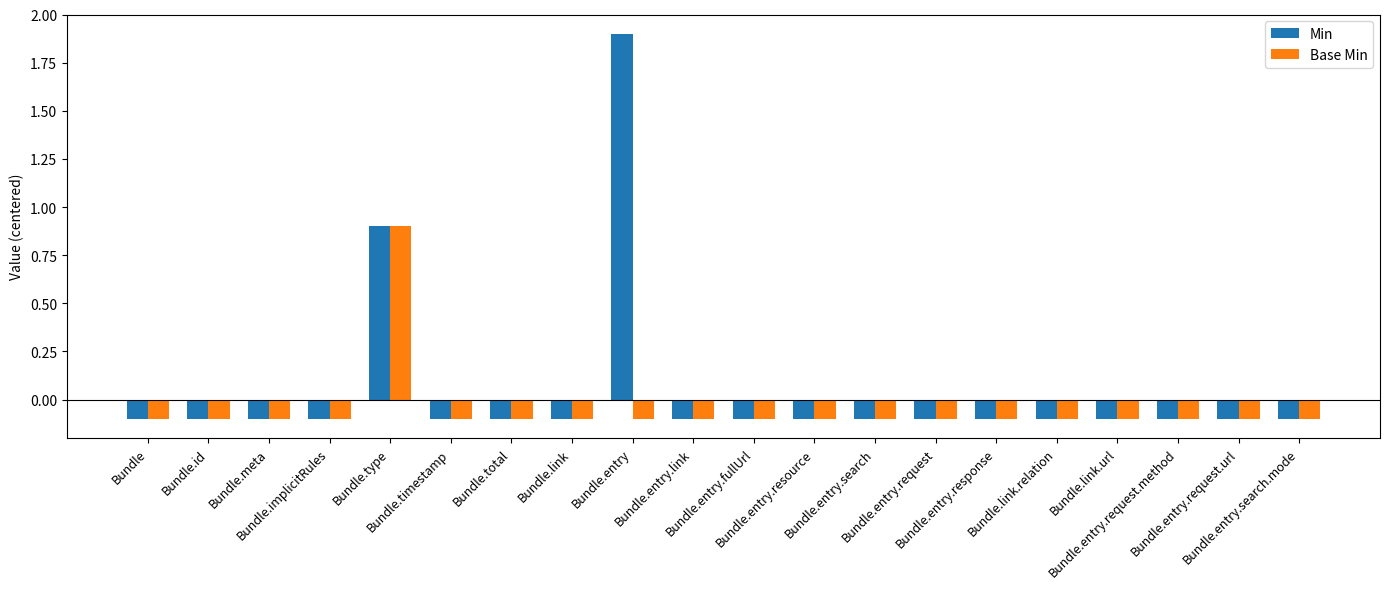

Which series has the largest range (max minus min)?

Min